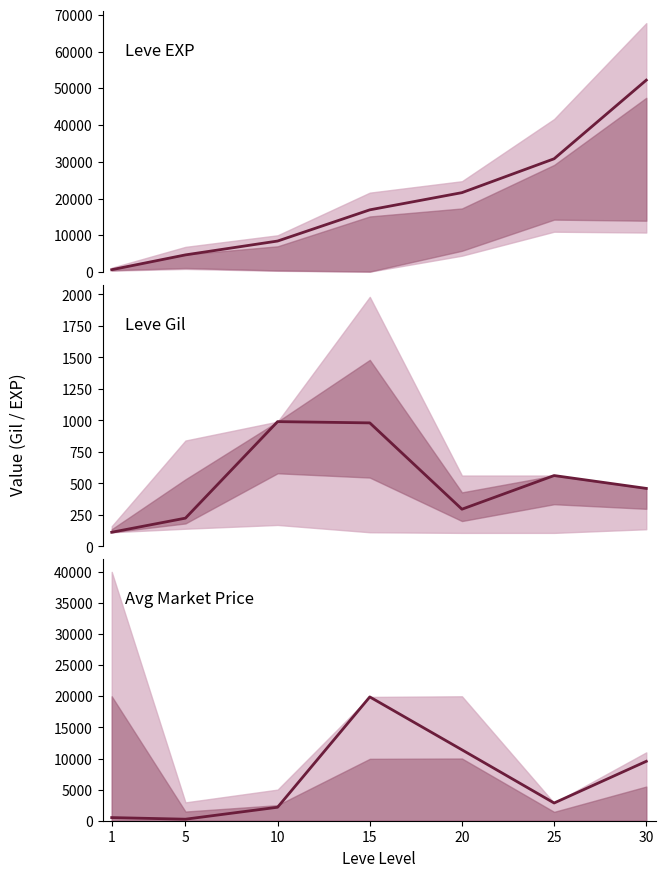

Count the number of categories in the chart.

7